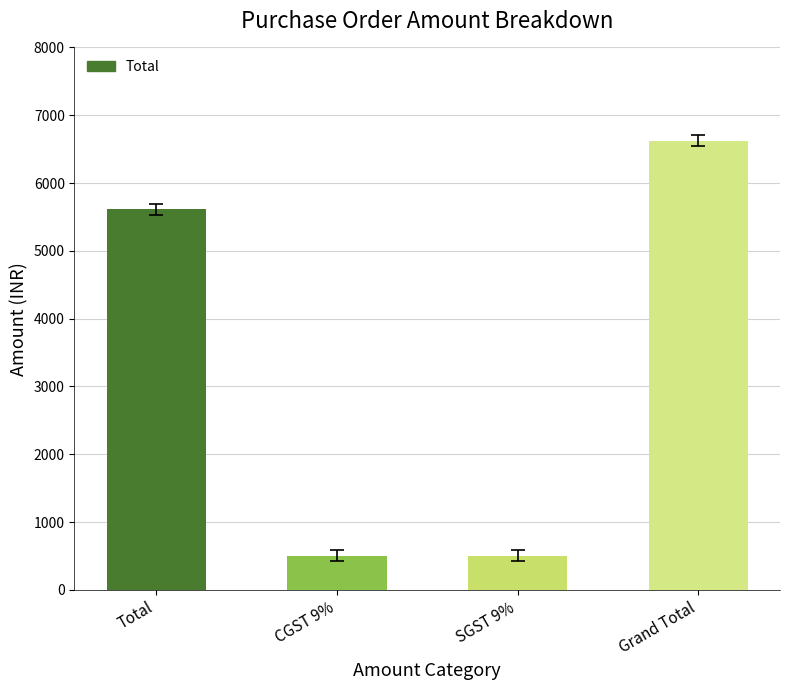

The value at Total is 2912.7. True or false?

False